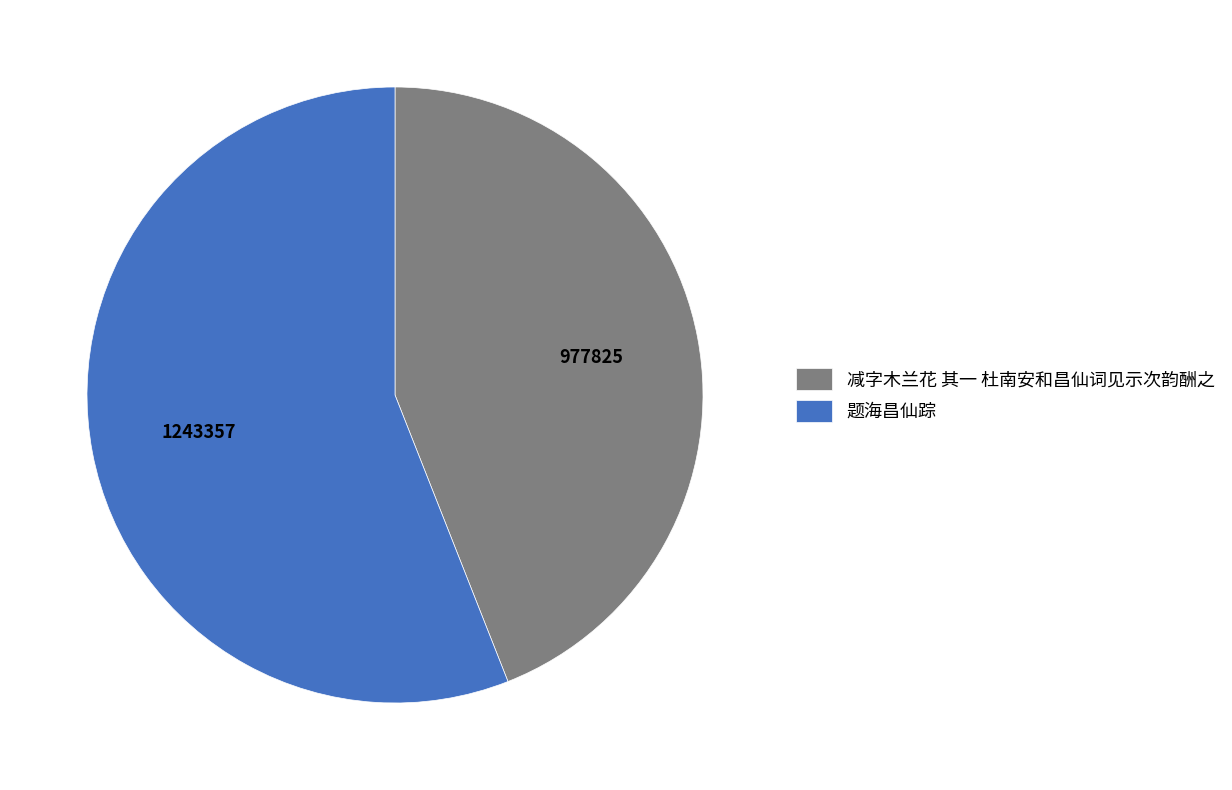

Which slice is the largest?

题海昌仙踪